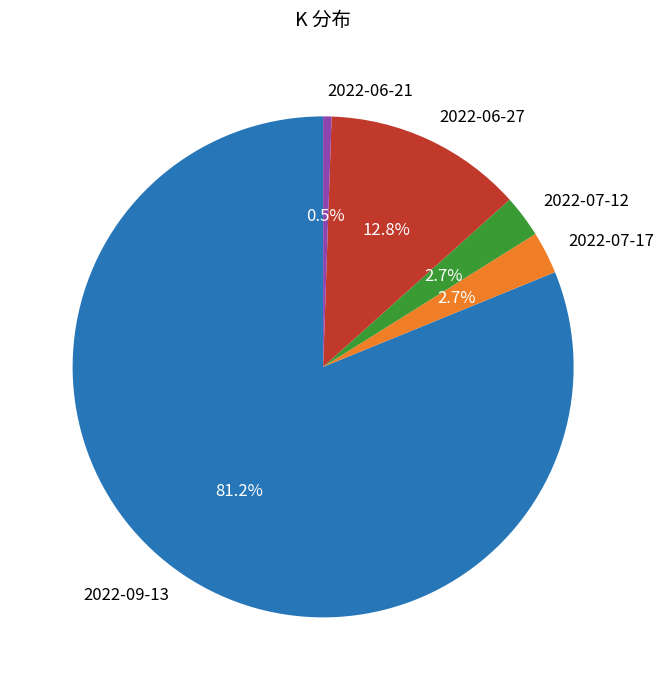

To the nearest percent, what is the average slice percentage?

20%